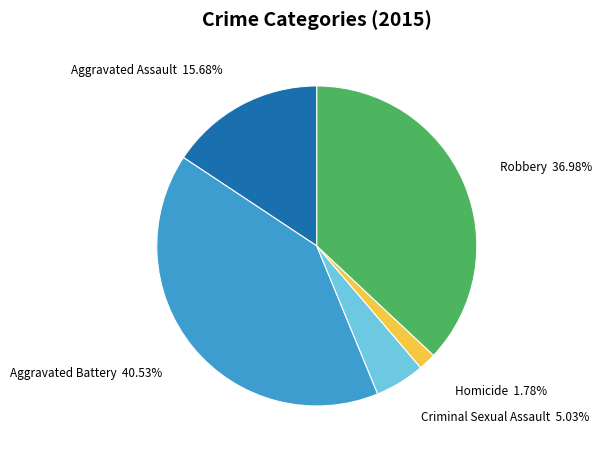

How many segments does this pie chart have?

5